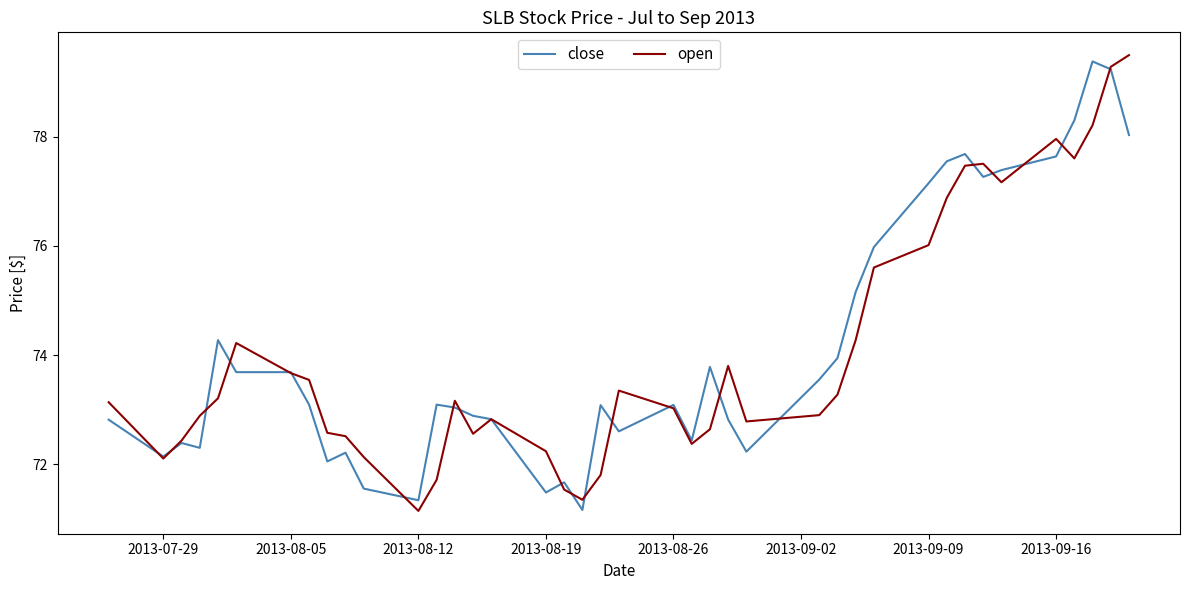

What is the maximum value shown in the chart?

79.5